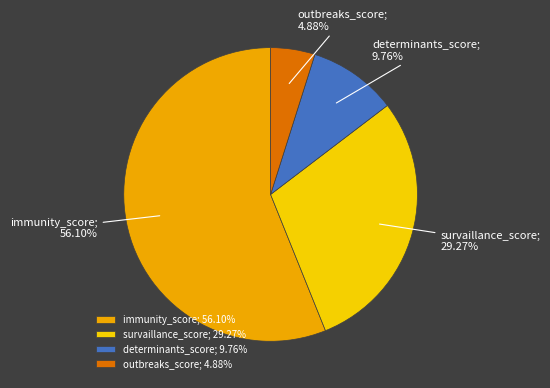

Which slice is the largest?

immunity_score